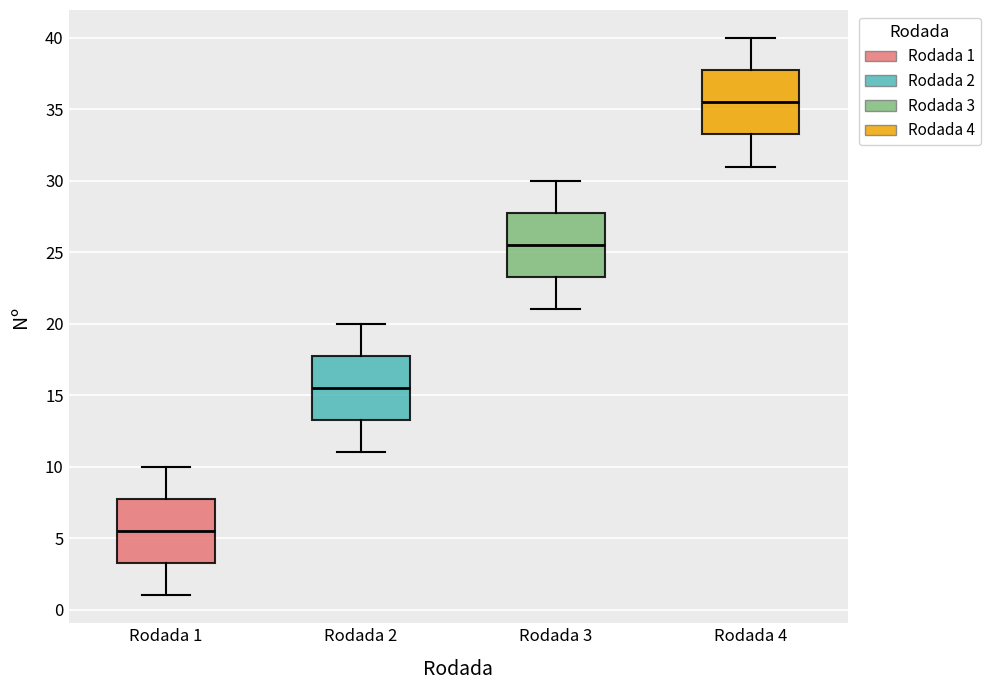

Reading left to right, transcribe this box plot: for each box, give where its median line is, the range the box spans, and where its two whiskers end, as read against the y-axis. The values are not printed on the chart, so give them approximately, as read against the axis.

Rodada 1: median 5.5, box 3.5 to 8.0, whiskers 1.0 to 10.0
Rodada 2: median 15.5, box 13.5 to 18.0, whiskers 11.0 to 20.0
Rodada 3: median 25.5, box 23.5 to 28.0, whiskers 21.0 to 30.0
Rodada 4: median 35.5, box 33.5 to 38.0, whiskers 31.0 to 40.0